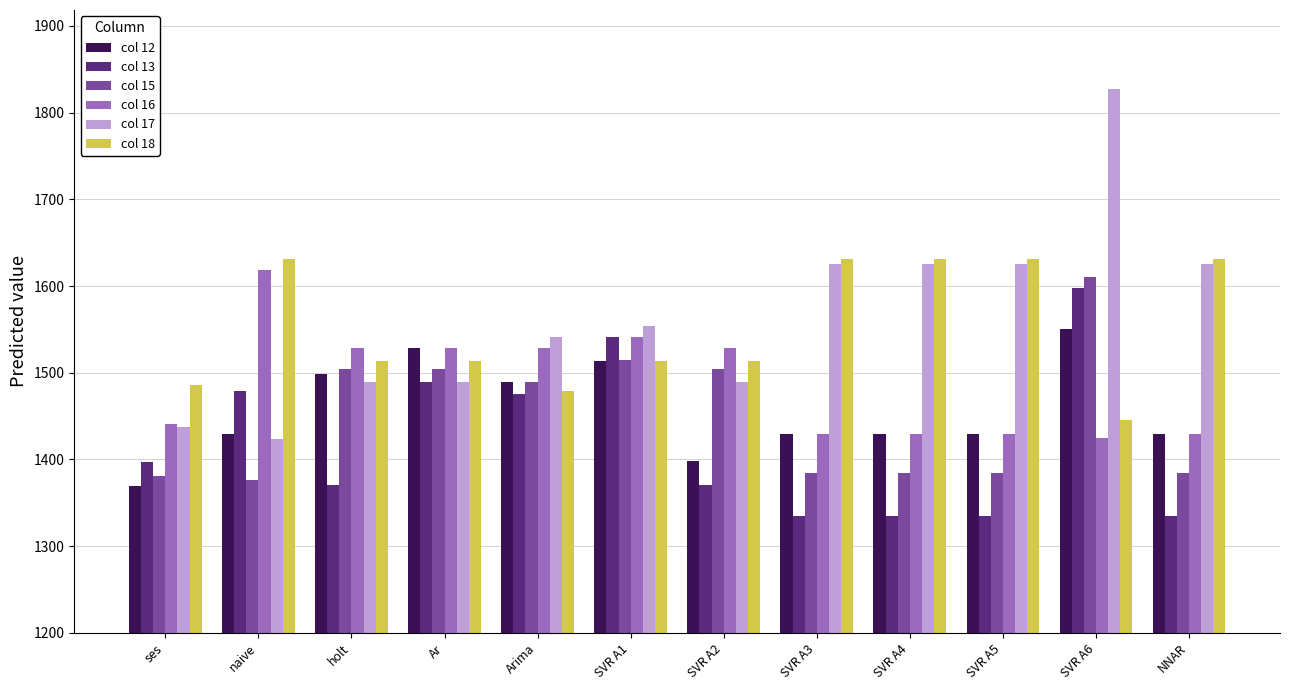

Which category has the lowest value in the col 12 series?

ses